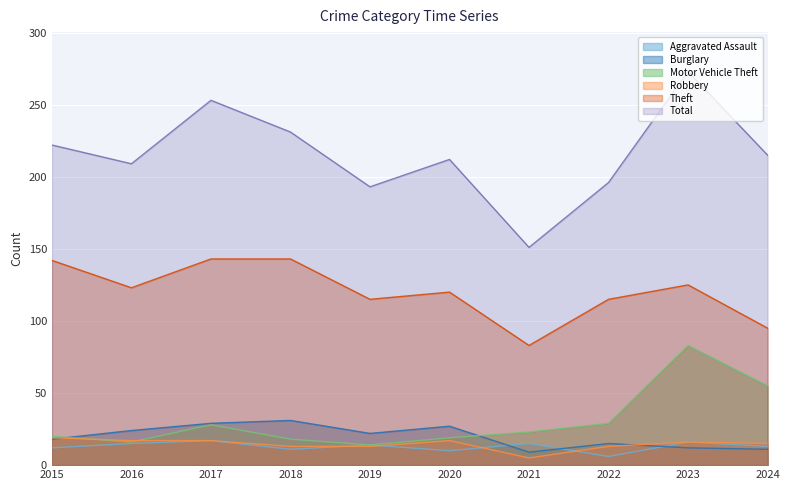

At 2016, list the series in order from largest to smallest.

Total, Theft, Burglary, Robbery, Motor Vehicle Theft, Aggravated Assault